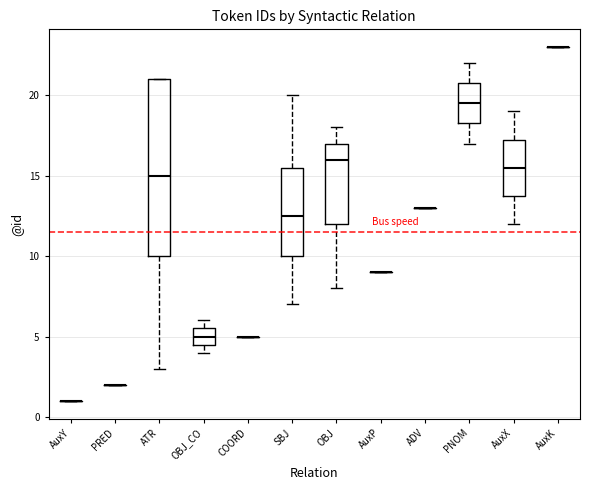

Reading left to right, read every box against the y-axis: the position of its median line, the range the box covers, and the ends of its whiskers. The values are not printed on the chart, so give them approximately, as read against the axis.

AuxY: box collapsed to a line at 1.0, whiskers 1.0 to 1.0
PRED: box collapsed to a line at 2.0, whiskers 2.0 to 2.0
ATR: median 15.0, box 10.0 to 21.0, whiskers 3.0 to 21.0
OBJ_CO: median 5.0, box 4.5 to 5.5, whiskers 4.0 to 6.0
COORD: box collapsed to a line at 5.0, whiskers 5.0 to 5.0
SBJ: median 12.5, box 10.0 to 15.5, whiskers 7.0 to 20.0
OBJ: median 16.0, box 12.0 to 17.0, whiskers 8.0 to 18.0
AuxP: box collapsed to a line at 9.0, whiskers 9.0 to 9.0
ADV: box collapsed to a line at 13.0, whiskers 13.0 to 13.0
PNOM: median 19.5, box 18.5 to 21.0, whiskers 17.0 to 22.0
AuxX: median 15.5, box 14.0 to 17.5, whiskers 12.0 to 19.0
AuxK: box collapsed to a line at 23.0, whiskers 23.0 to 23.0